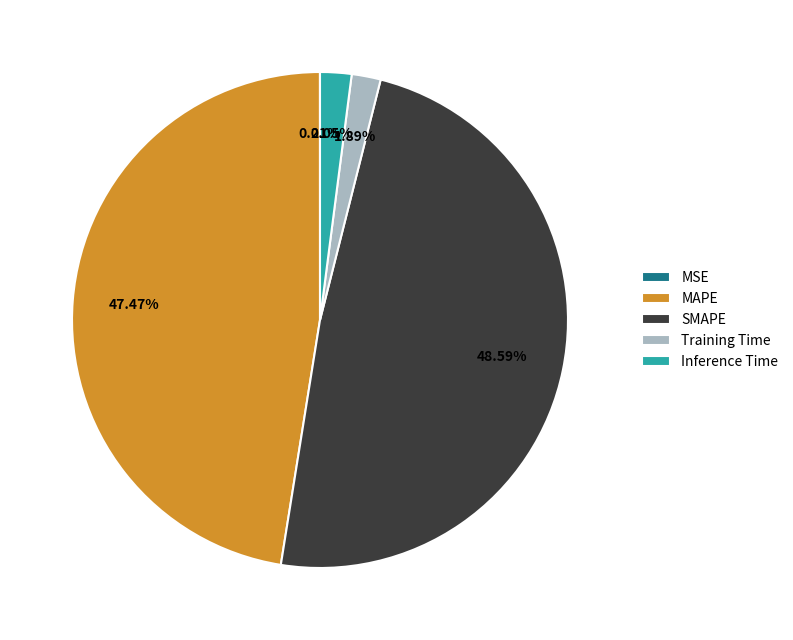

To the nearest percent, what percentage of the pie is Inference Time?

2%